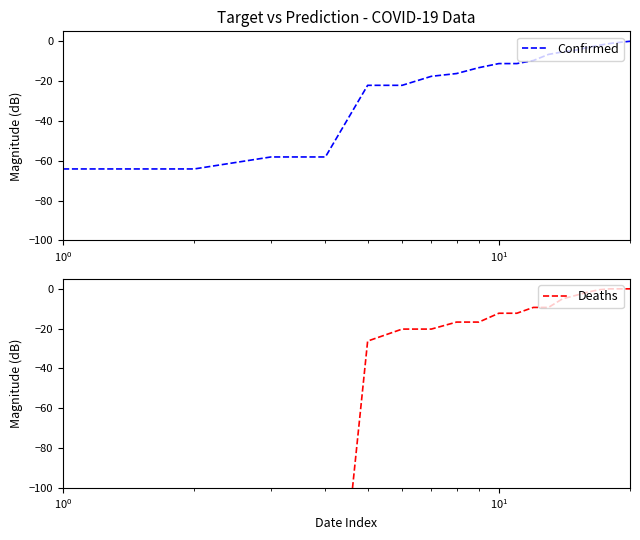

Which series has the largest total across all categories?

Confirmed